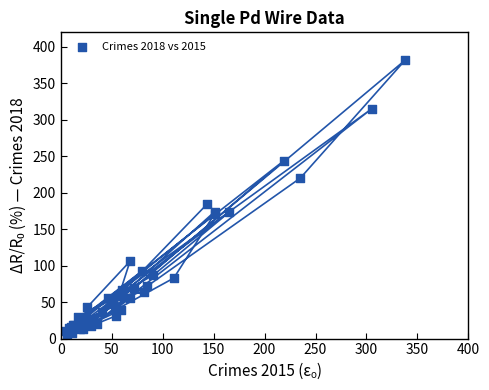

What Y value in the scatter plot is closest to 194?

185